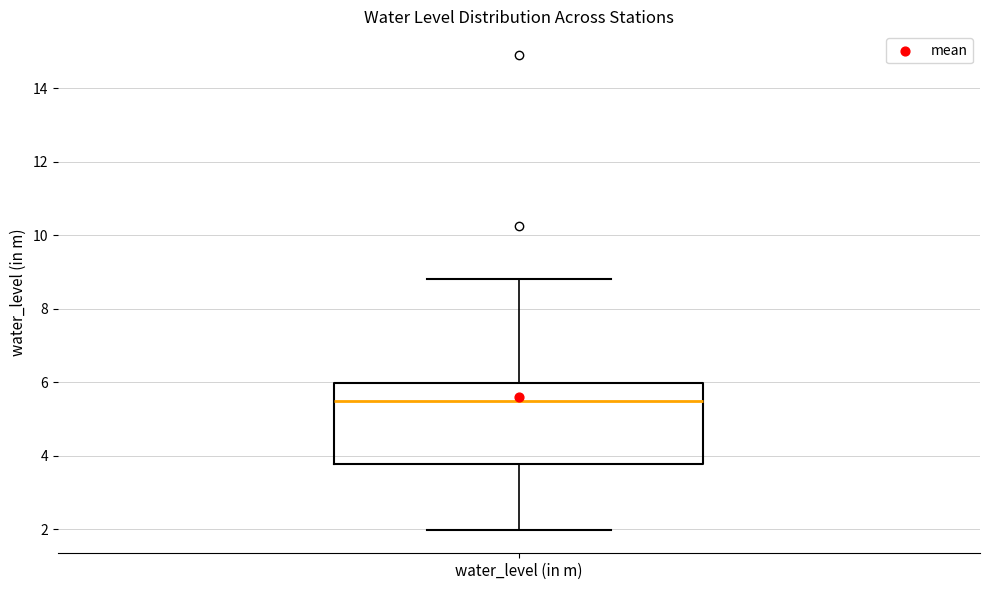

Where does the median line of the box for water_level (in m) sit on the y-axis? The values are not printed on the chart, so give them approximately, as read against the axis.

5.4